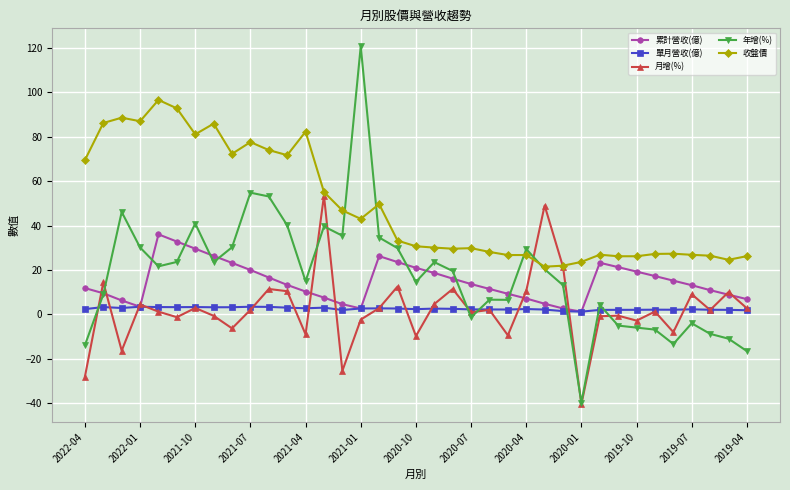

Which series has the largest total across all categories?

收盤價